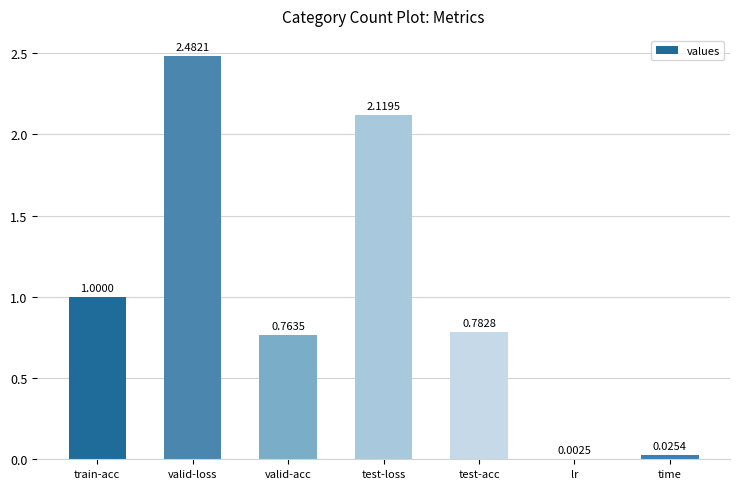

What is the sum of the values at valid-acc and train-acc?

1.8